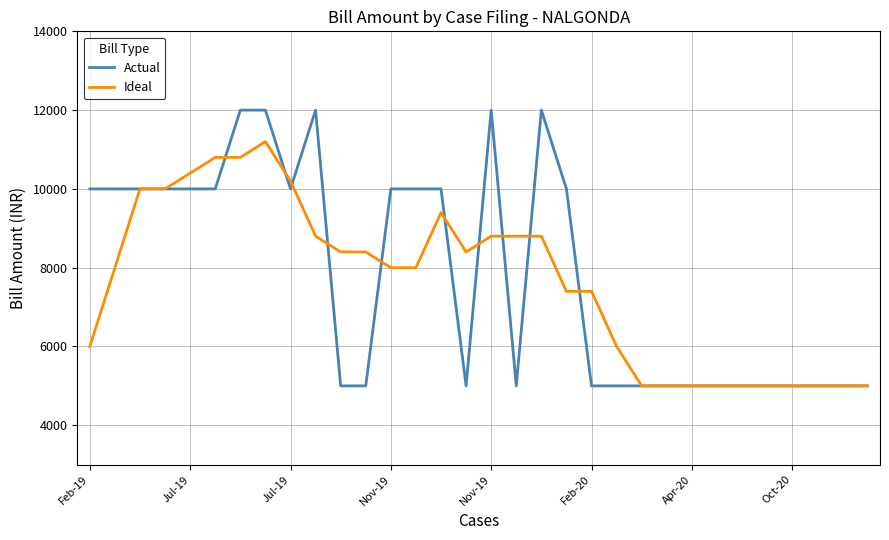

What is the difference between the maximum and minimum values in the Actual series?

7000